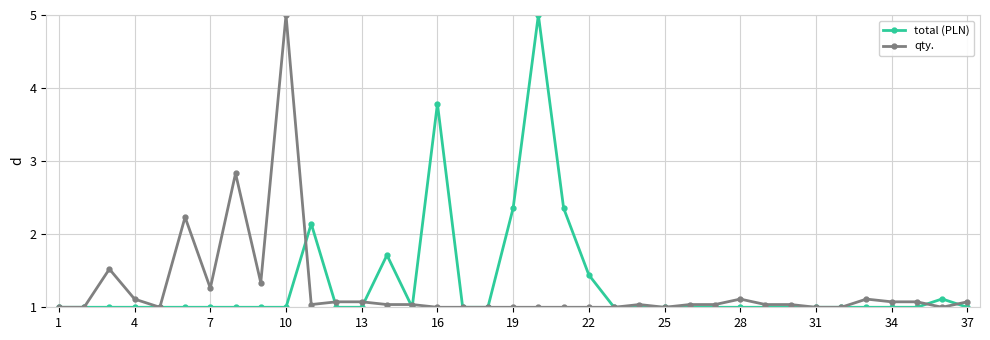

What is the highest value of the total (PLN) series?

5.0